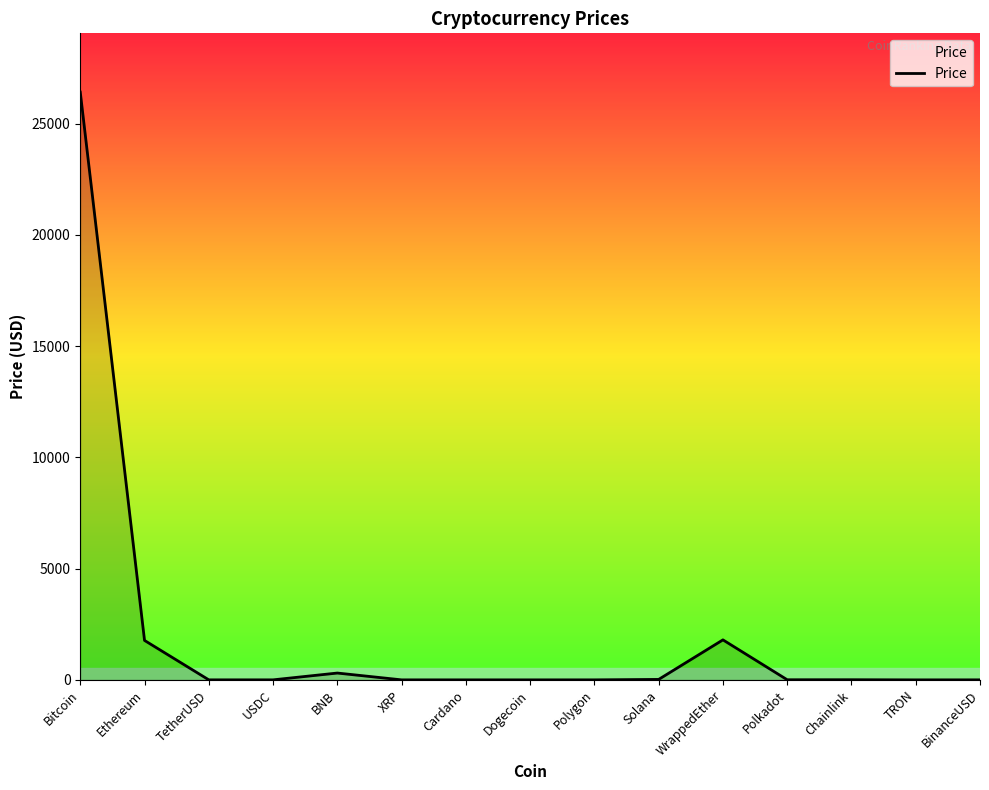

Is it true that the value at WrappedEther is 1798.2?

True